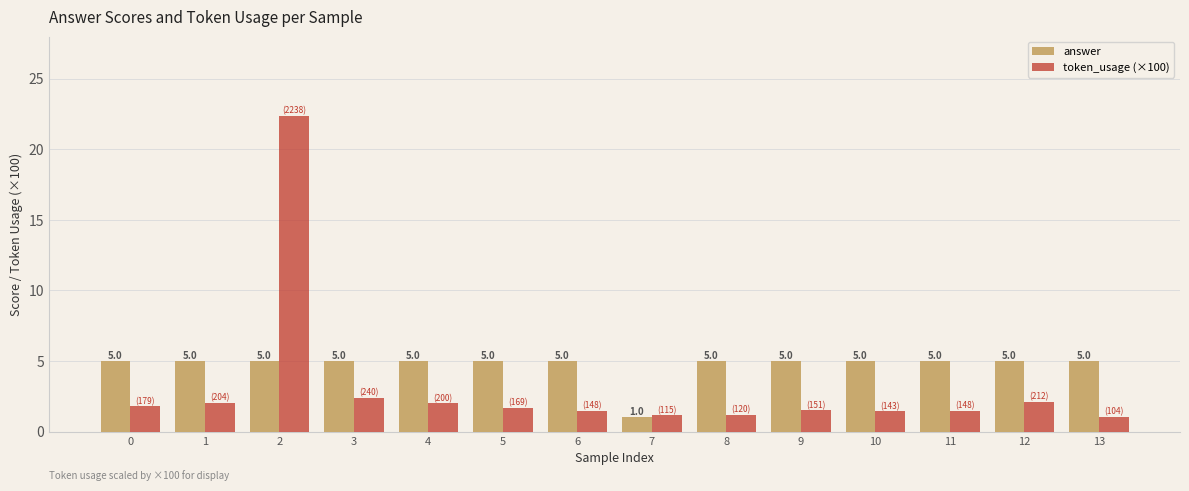

What is the value of the token_usage (×100) bar at the 14th from the left?

1.0